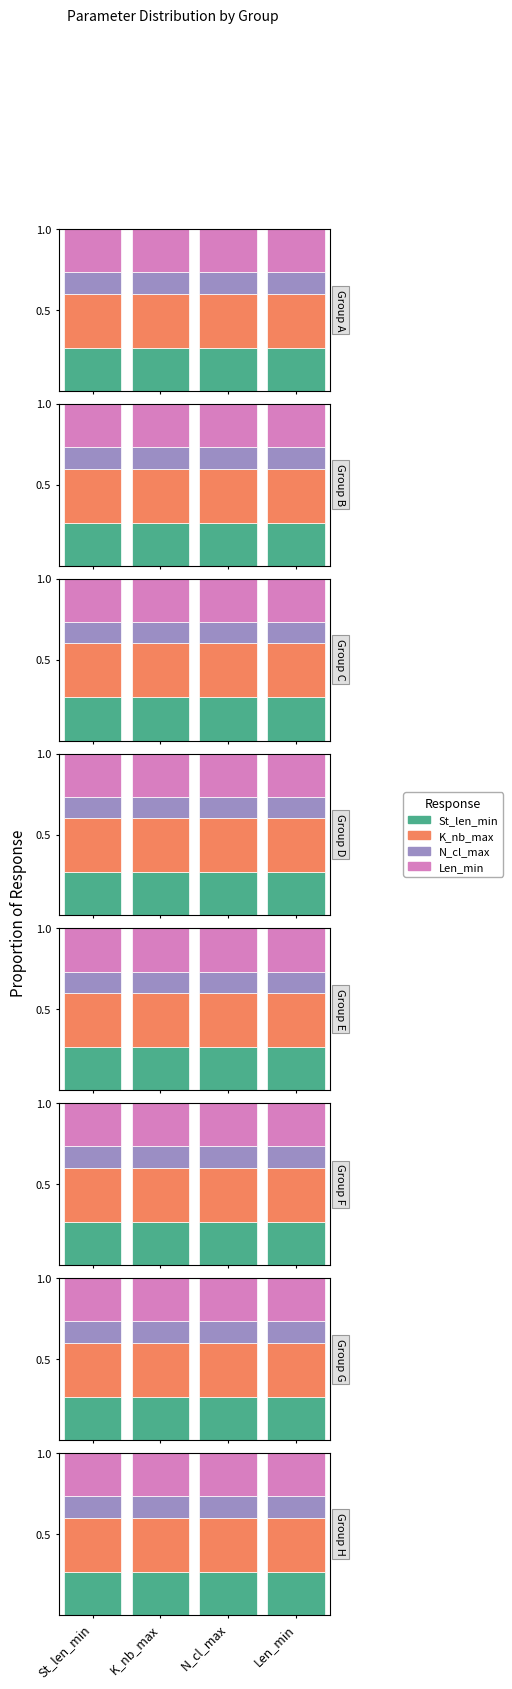

What is the sum of the Len_min values at St_len_min and Len_min?

0.5